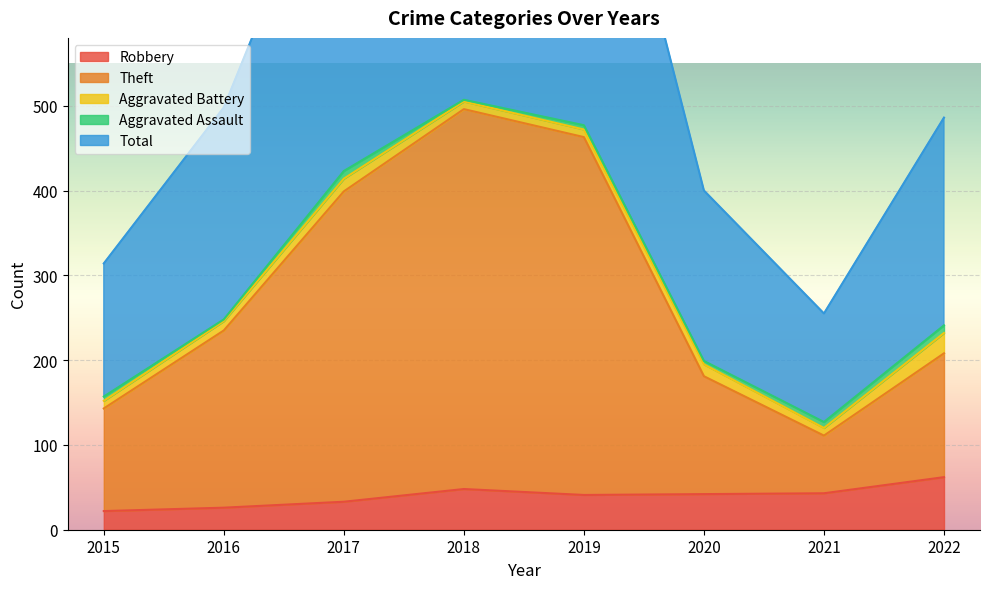

True or false: Total and Theft cross at least once.

False